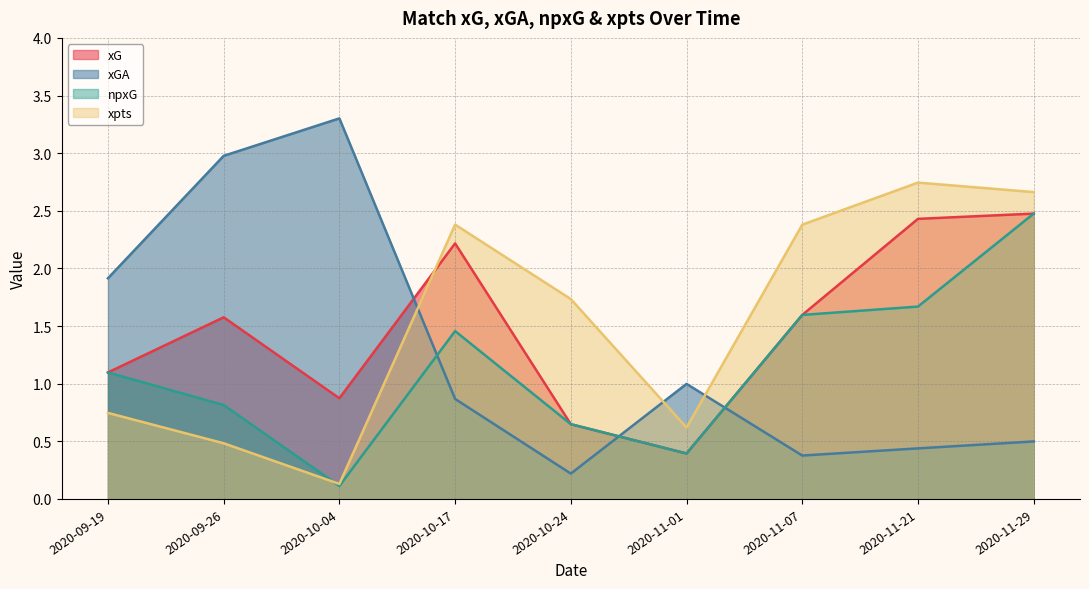

What value does the xpts series have at 2020-10-24?

1.7